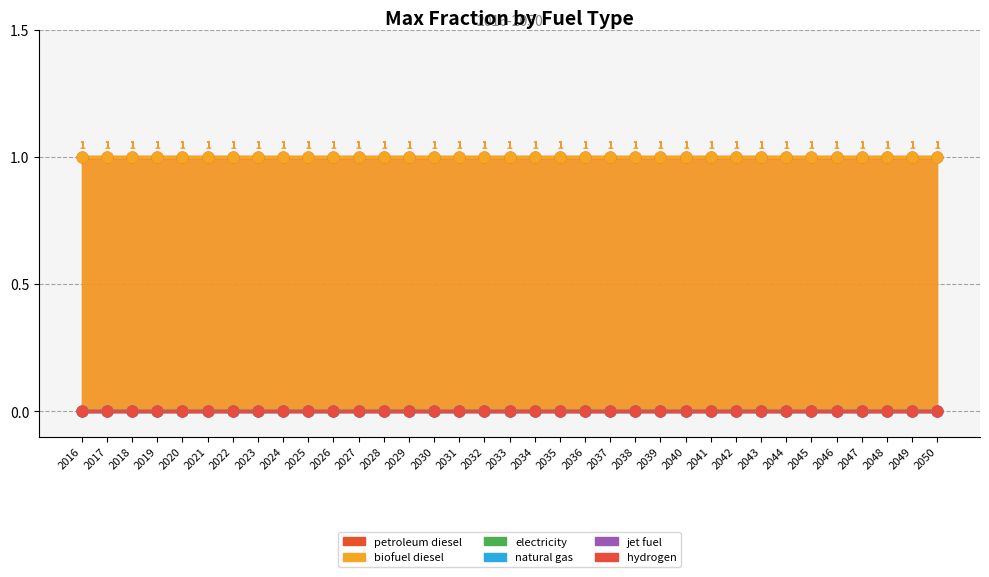

What are all the series names shown in the legend?

petroleum diesel, biofuel diesel, electricity, natural gas, jet fuel, hydrogen